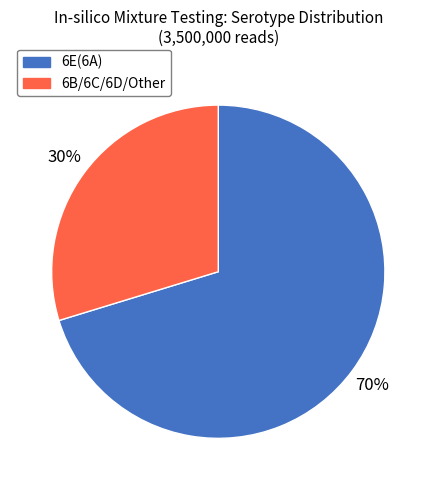

To the nearest percent, what is the average slice percentage?

50%